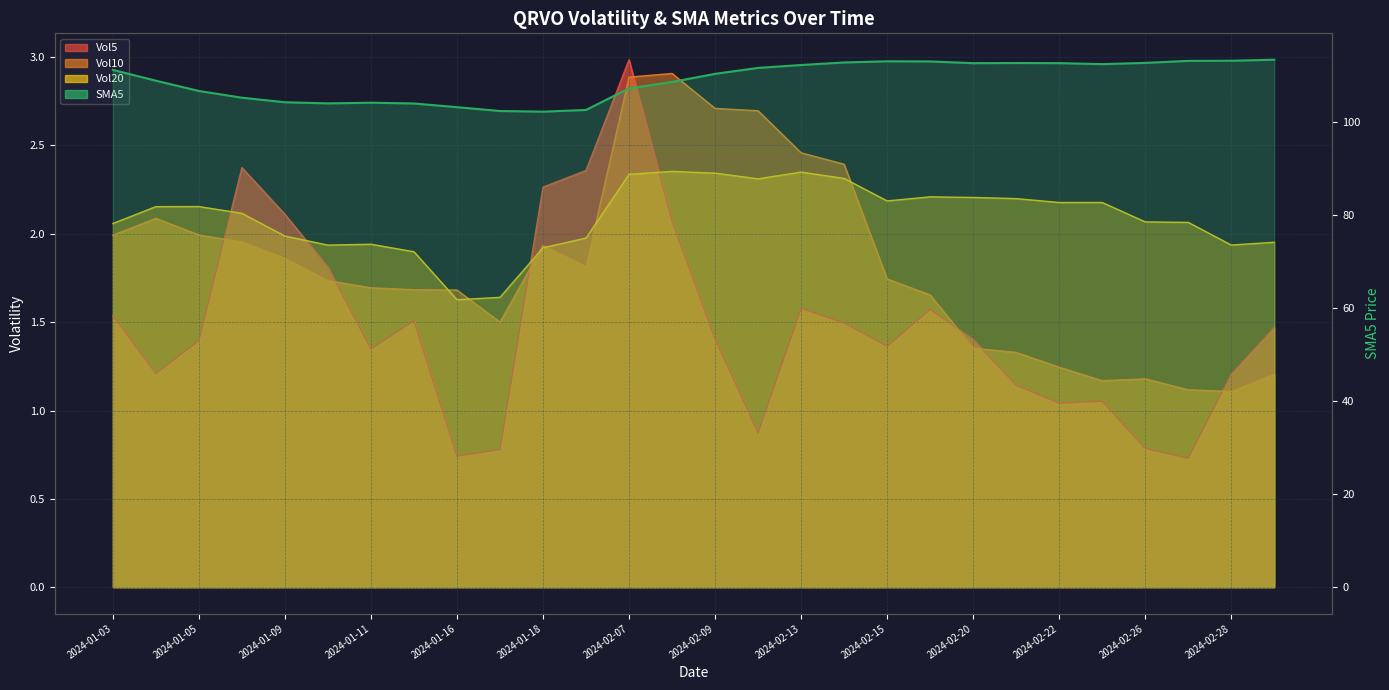

Does the chart display data point markers on the line(s)?

No